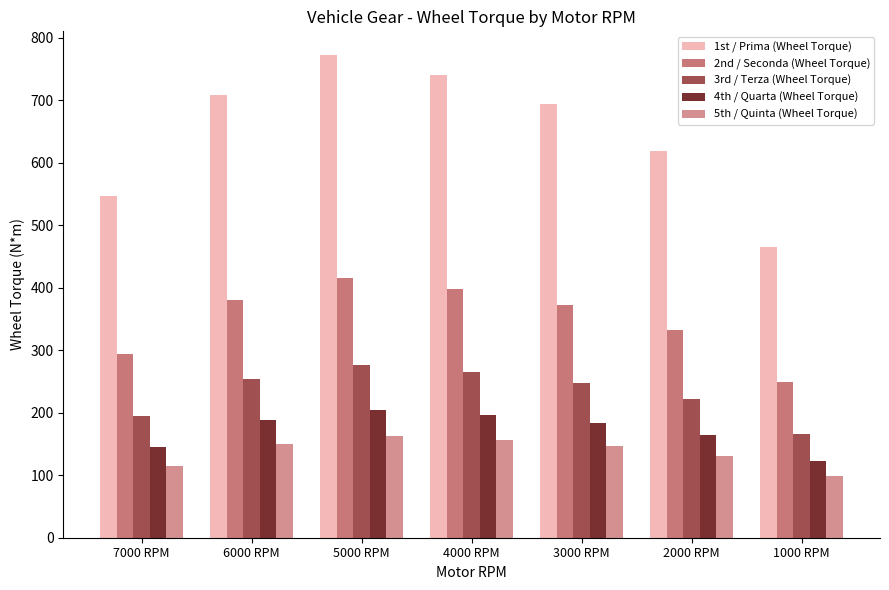

Reading left to right, transcribe all the data shown in this chart.

1st / Prima (Wheel Torque): 7000 RPM=546.7	6000 RPM=708.2	5000 RPM=771.8	4000 RPM=740.0	3000 RPM=693.7	2000 RPM=619.5	1000 RPM=464.6
2nd / Seconda (Wheel Torque): 7000 RPM=293.9	6000 RPM=380.7	5000 RPM=414.9	4000 RPM=397.8	3000 RPM=372.9	2000 RPM=333.0	1000 RPM=249.8
3rd / Terza (Wheel Torque): 7000 RPM=195.5	6000 RPM=253.2	5000 RPM=275.9	4000 RPM=264.6	3000 RPM=248.0	2000 RPM=221.5	1000 RPM=166.1
4th / Quarta (Wheel Torque): 7000 RPM=145.0	6000 RPM=187.8	5000 RPM=204.6	4000 RPM=196.2	3000 RPM=183.9	2000 RPM=164.3	1000 RPM=123.2
5th / Quinta (Wheel Torque): 7000 RPM=115.4	6000 RPM=149.4	5000 RPM=162.8	4000 RPM=156.1	3000 RPM=146.4	2000 RPM=130.7	1000 RPM=98.0